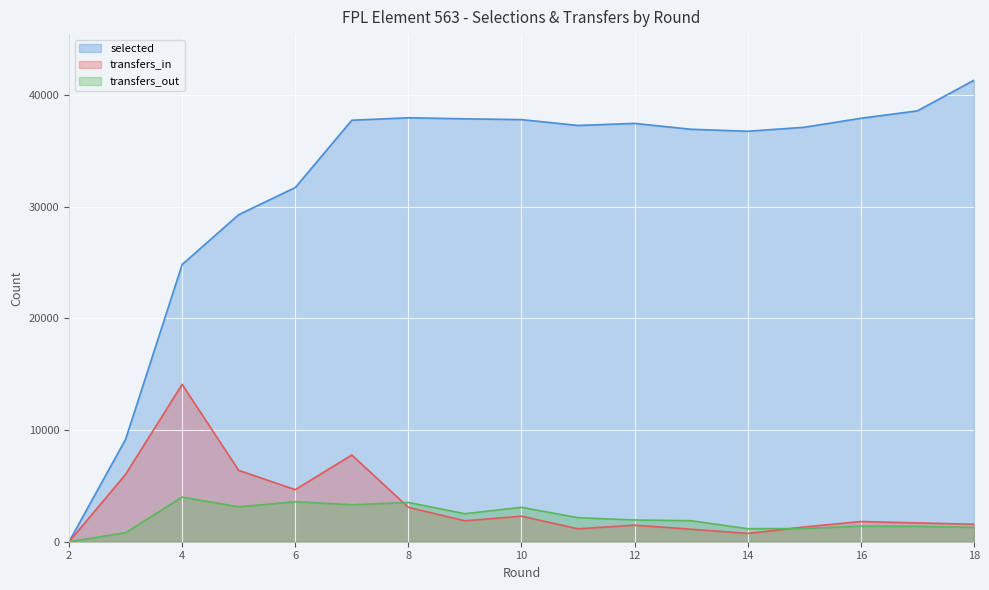

How many lines are shown in the chart?

3